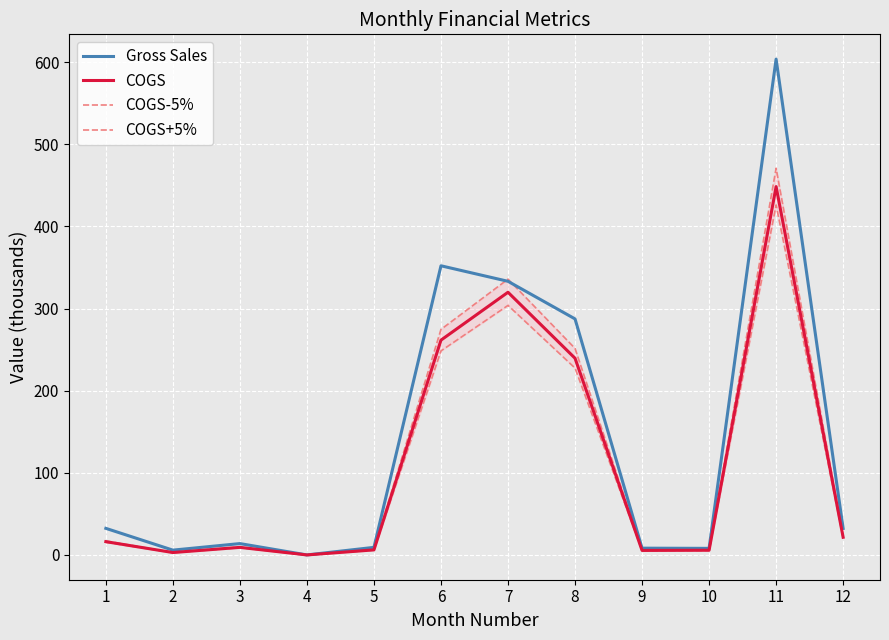

True or false: Gross Sales and COGS-5% intersect in this chart.

False